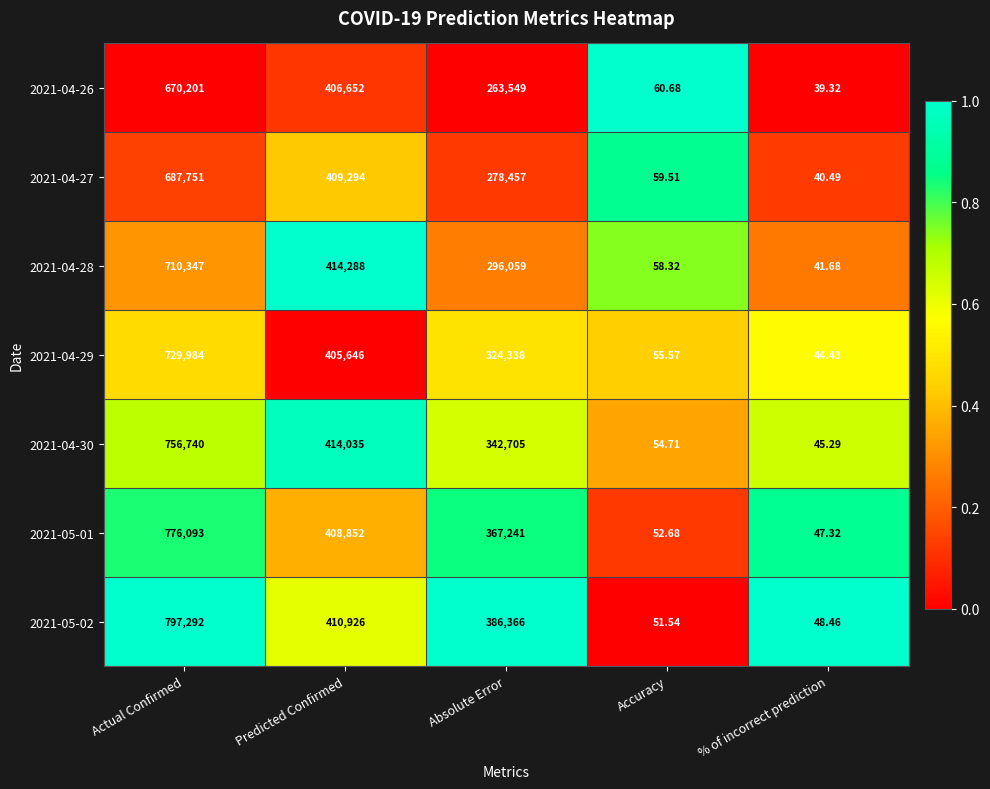

Rank the categories by 2021-05-02 value from highest to lowest.

Actual Confirmed, Predicted Confirmed, Absolute Error, Accuracy, % of incorrect prediction